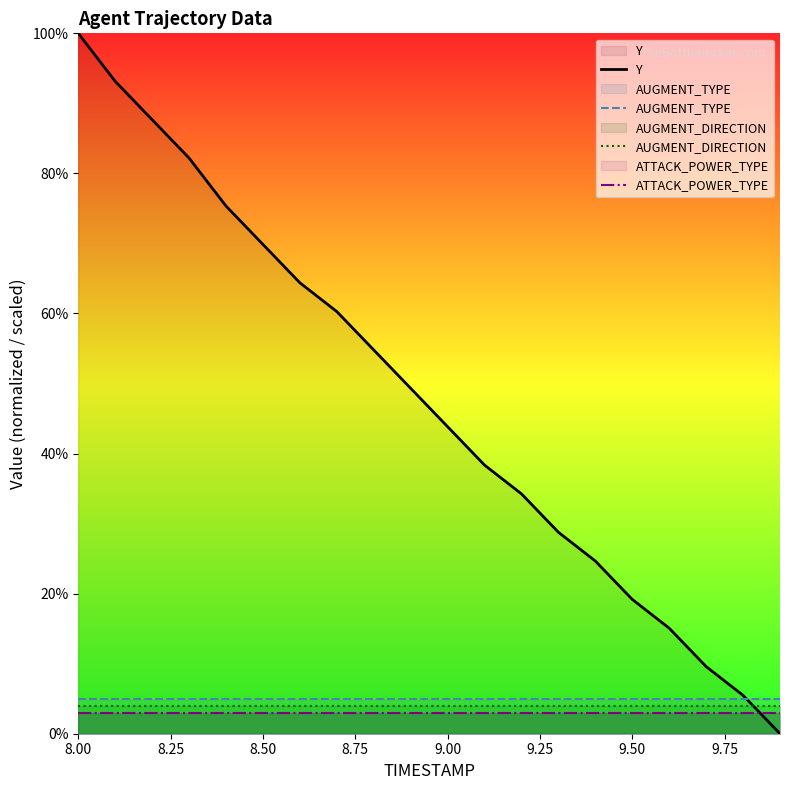

True or false: ATTACK_POWER_TYPE has more than 2 interior local peaks.

False